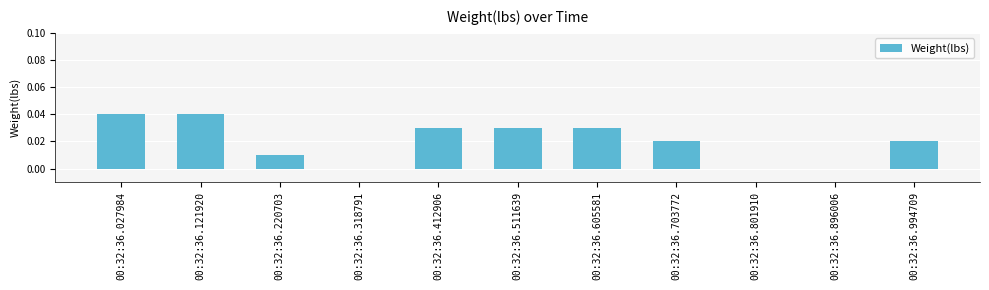

Is it true that the value at 00:32:36.605581 is 0.0?

True